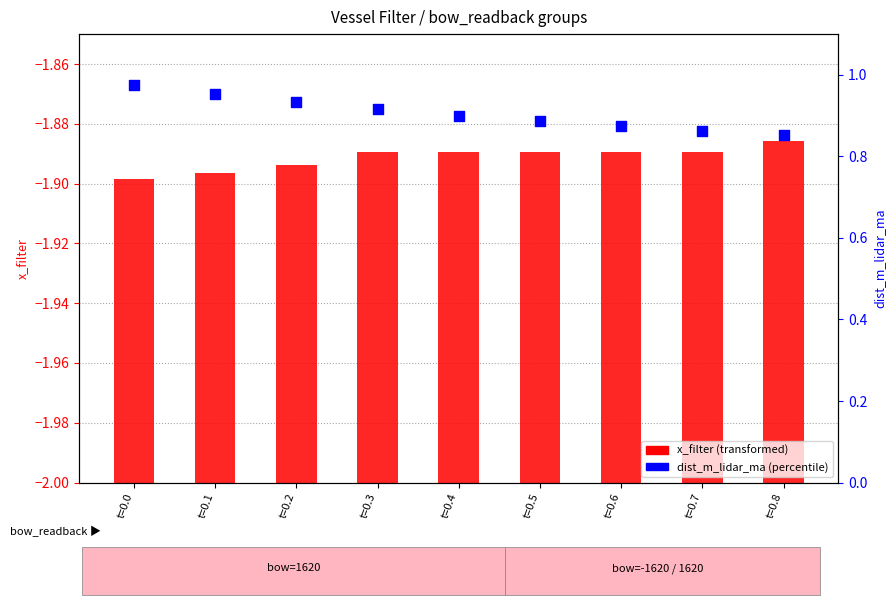

At how many categories does at least one series exceed 0?

9